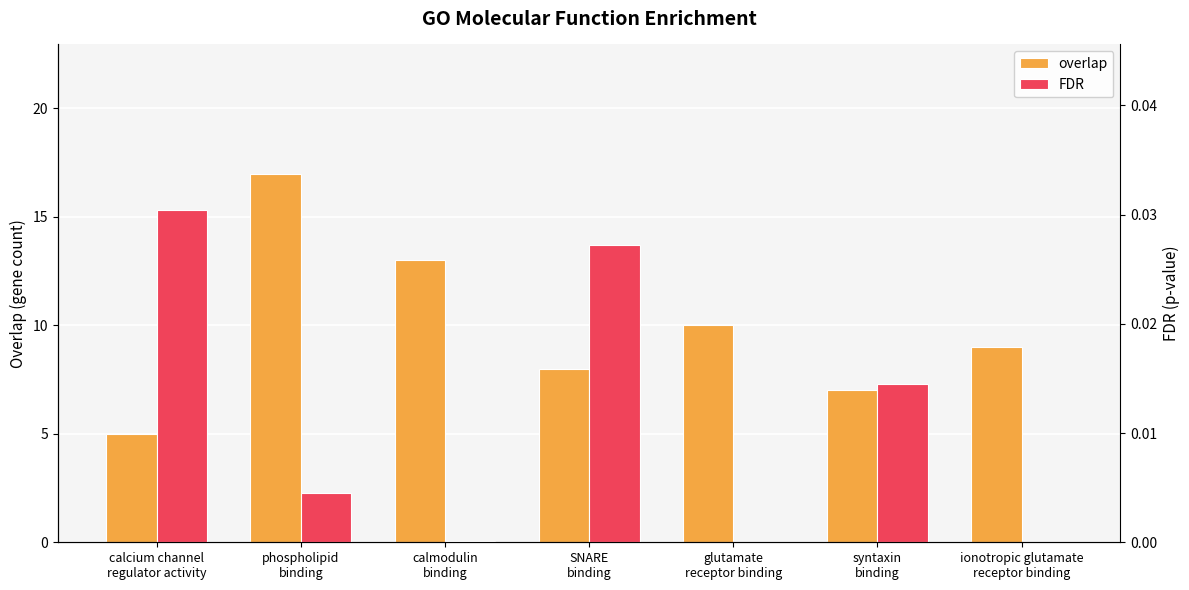

Which label corresponds to the largest value in the chart?

phospholipid
binding